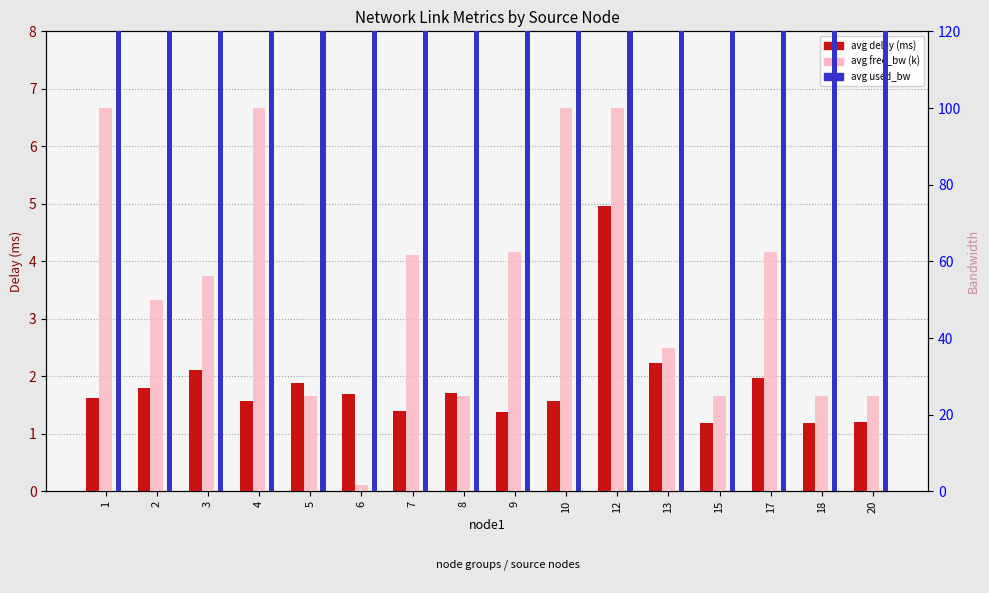

Are the bars horizontal?

No